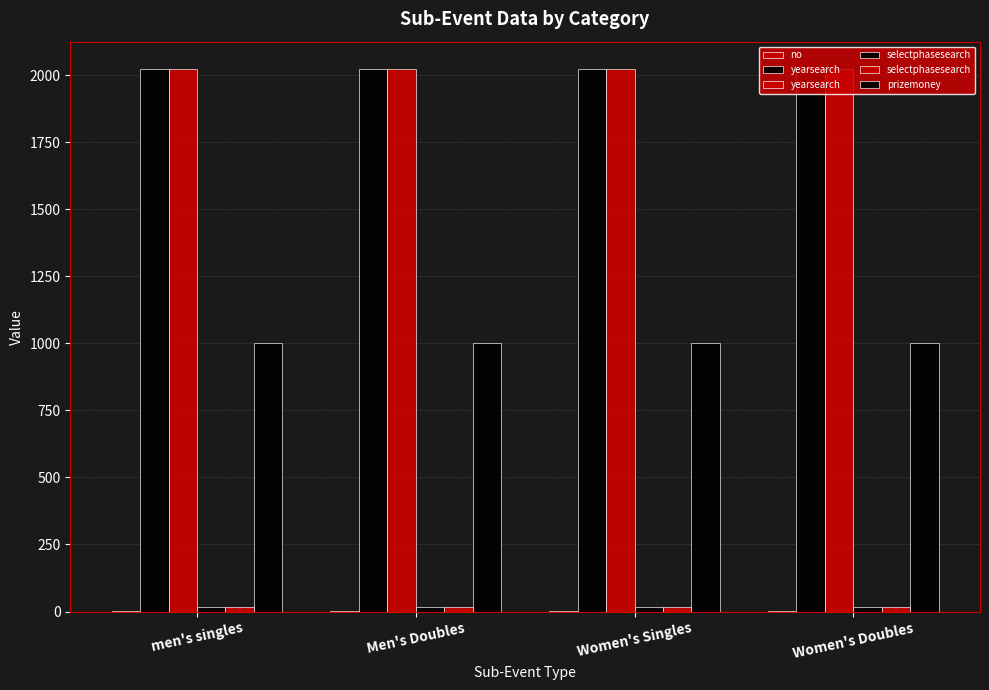

What is the label of the 2nd bar from the right?

Women's Singles